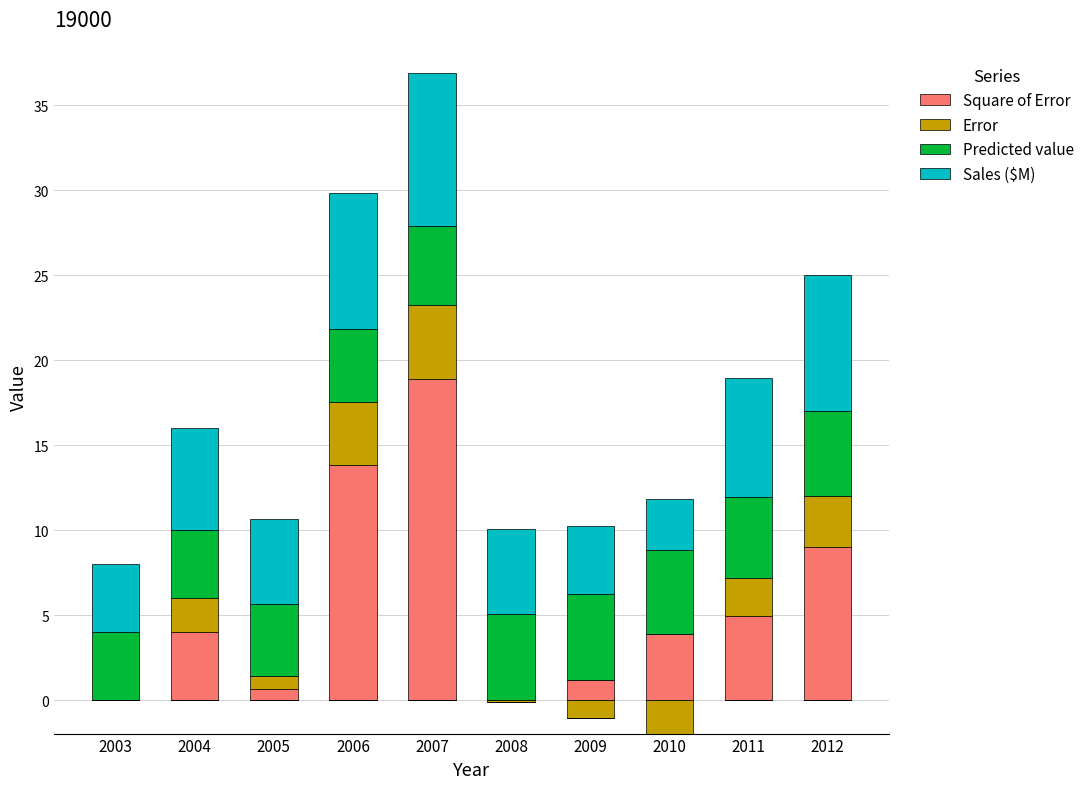

At 2007, list the series in order from smallest to largest.

Error, Predicted value, Sales ($M), Square of Error